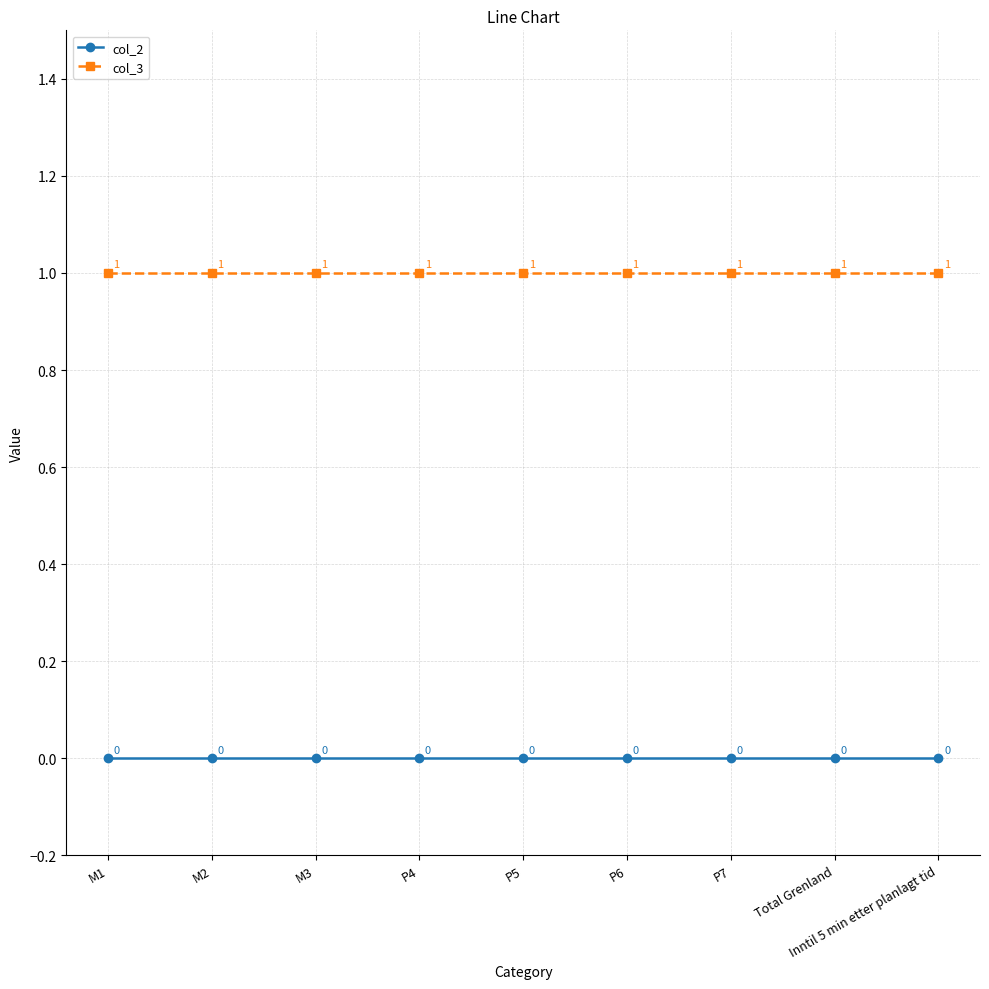

What is the difference between the highest and lowest values at Total Grenland?

1